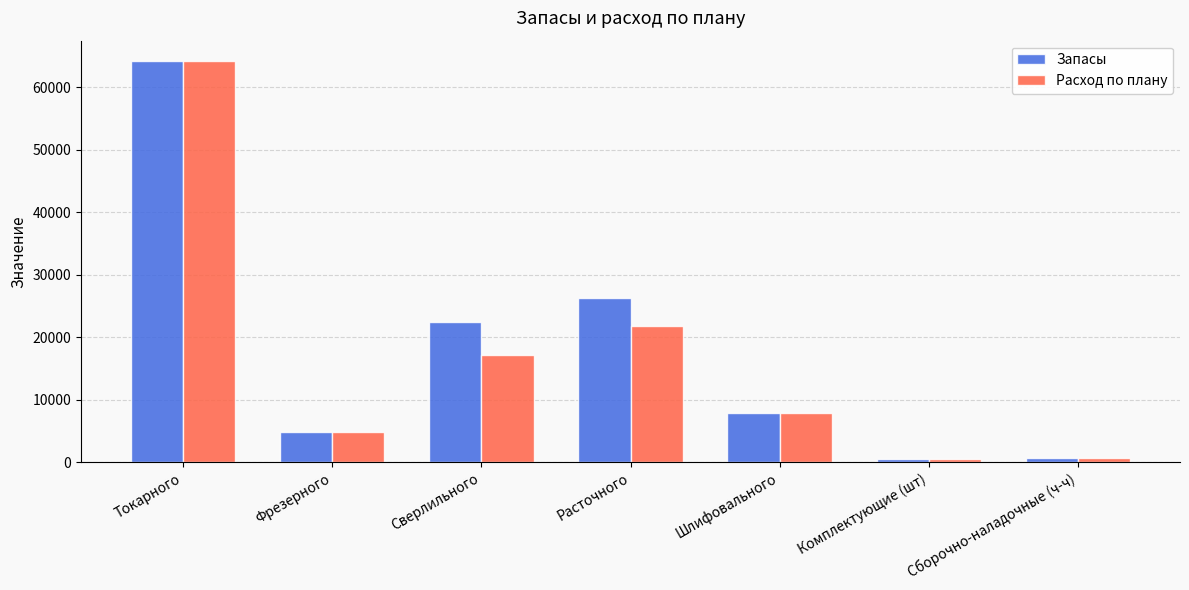

The Расход по плану series shows 505.0 at Комплектующие (шт). True or false?

True